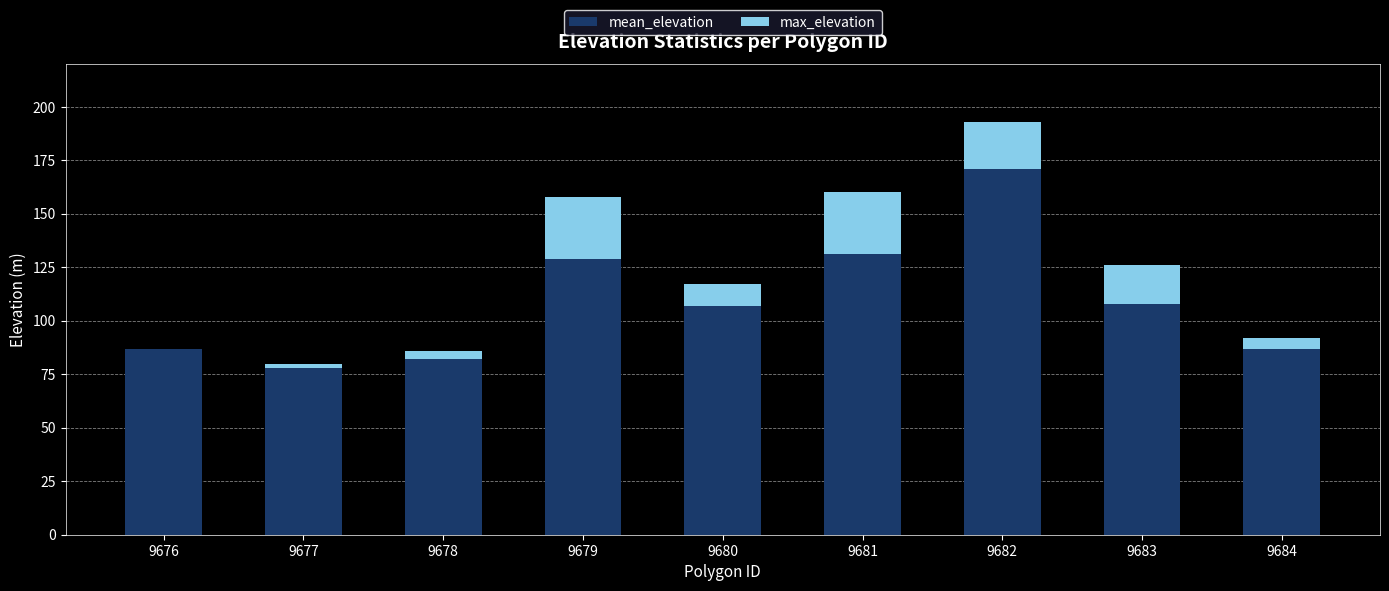

At which category is the sum across all series the highest?

9682